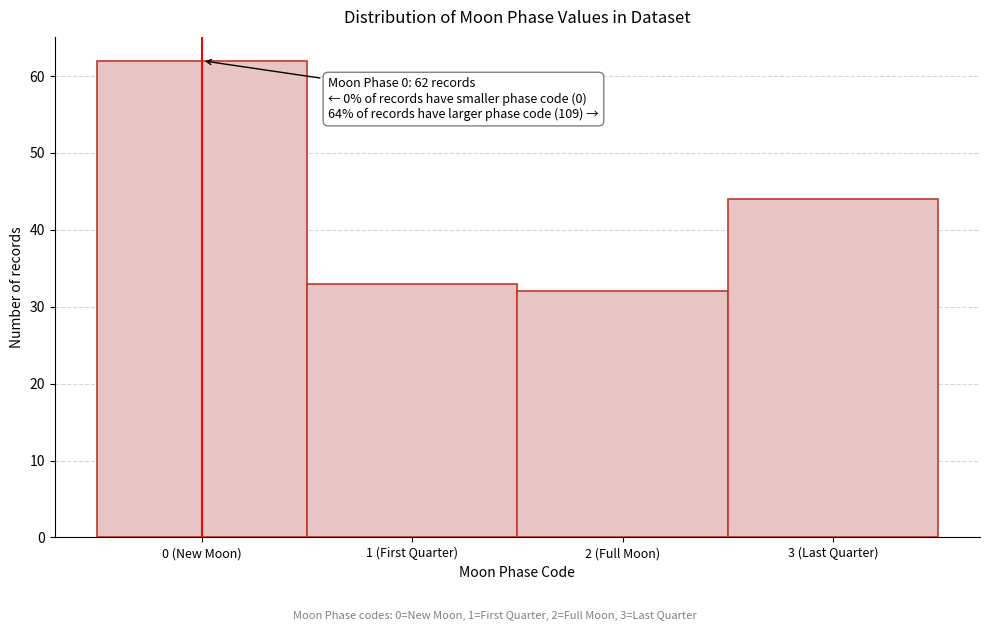

Reading left to right, extract all data points from this chart.

62	33	32	44